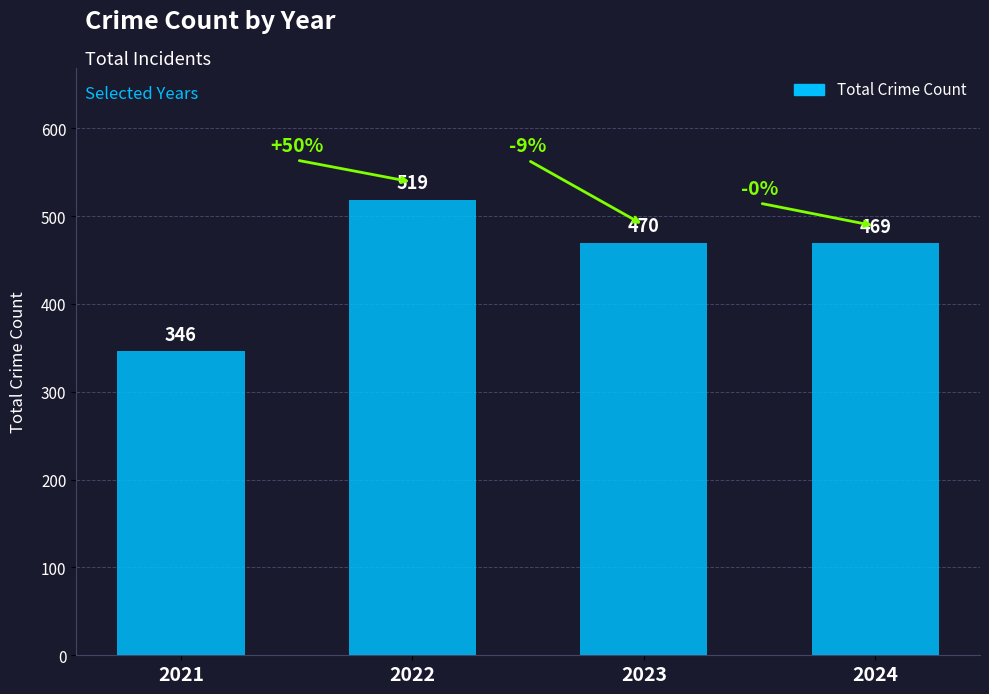

The chart shows a value of 519 at 2022. True or false?

True